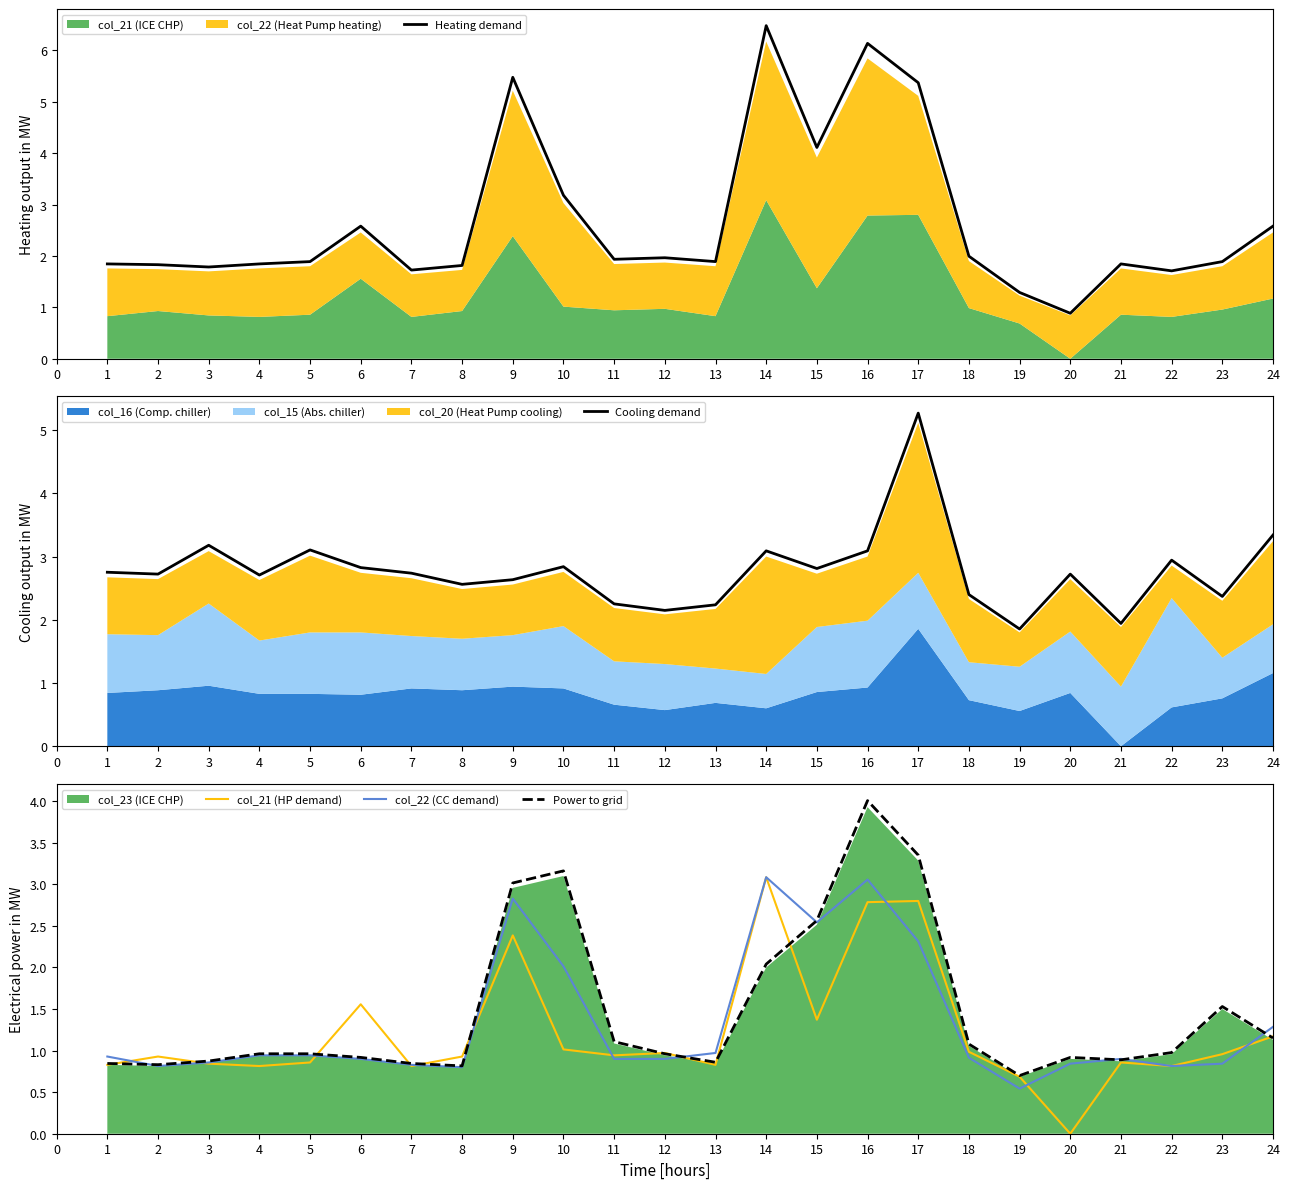

What is the difference between the highest and lowest values at 3?

1.9